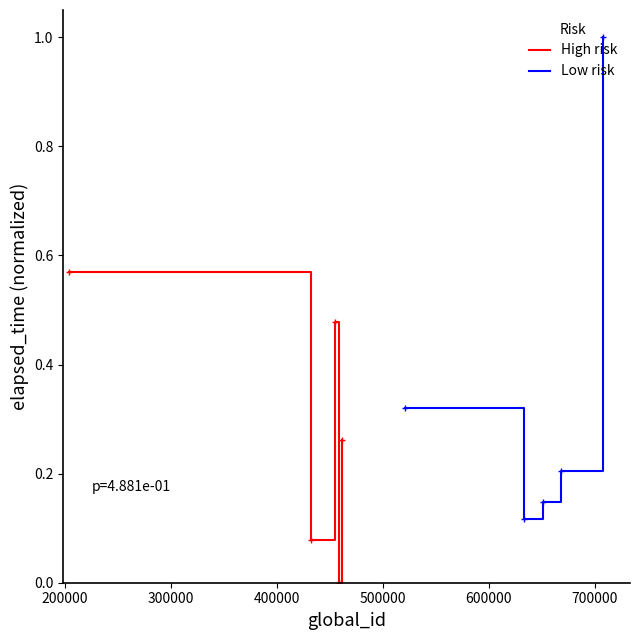

How many High risk values are between 0 and 1?

5